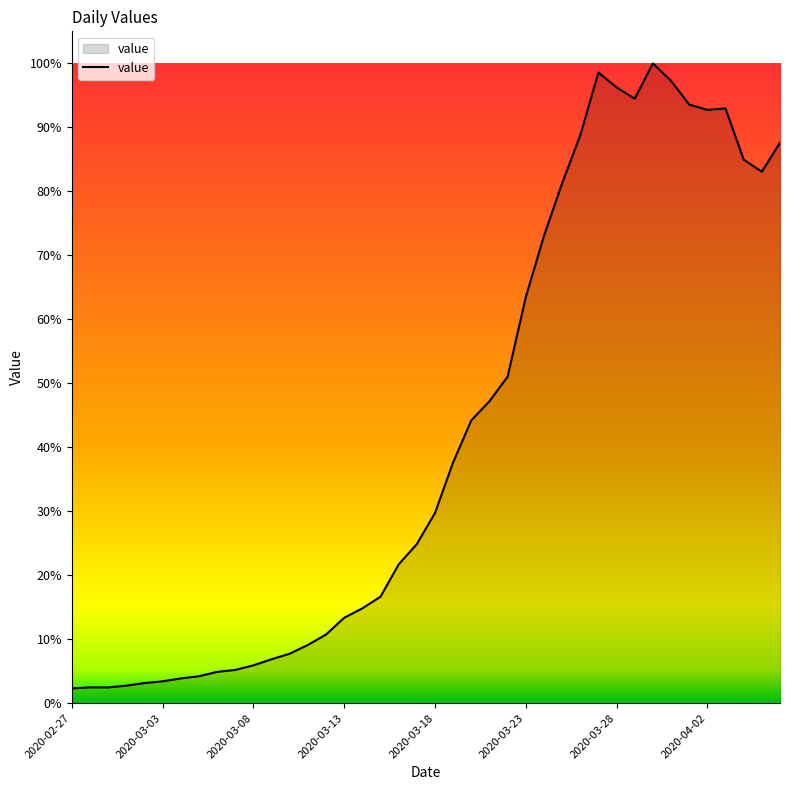

Does the chart have visible grid lines?

No